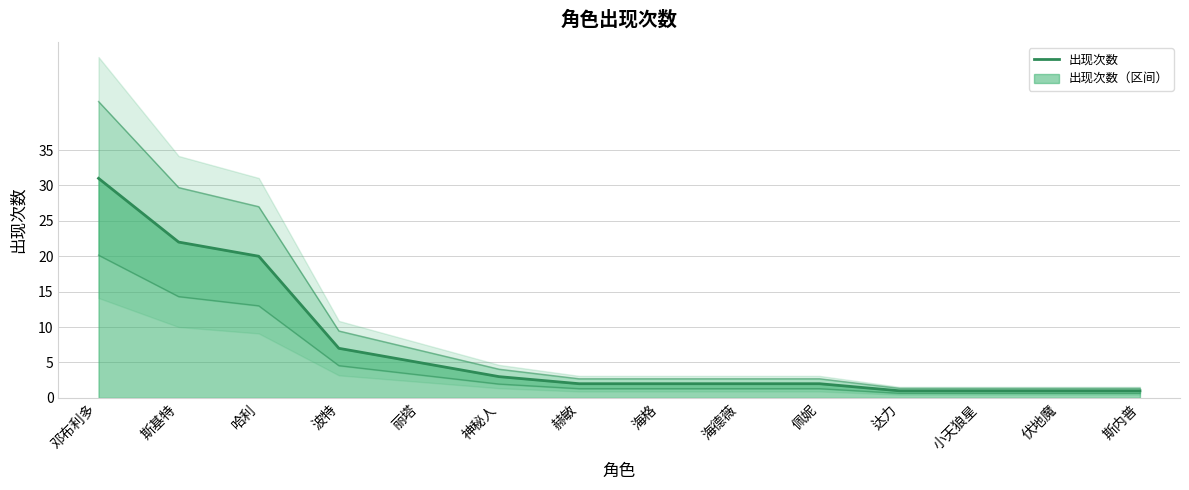

The value at 佩妮 is 3. True or false?

False